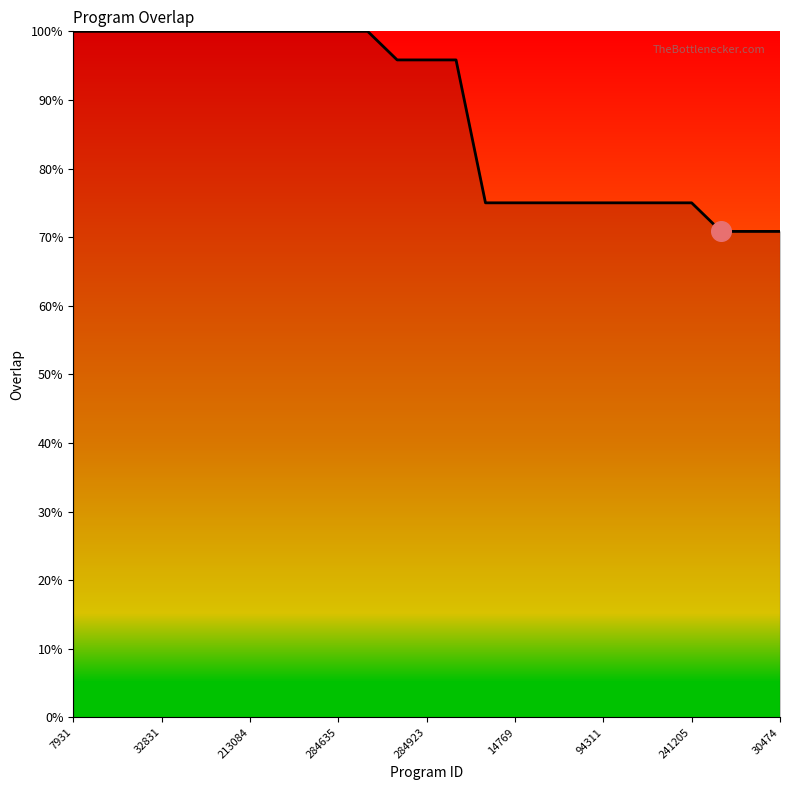

What is the difference between the maximum and minimum values?

29.2